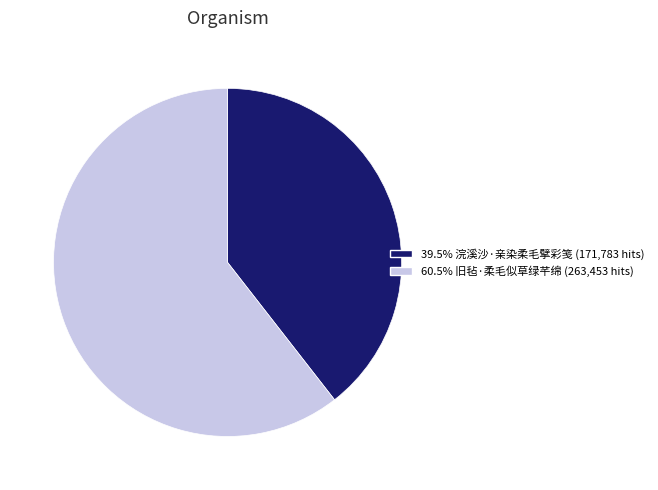

Is there any slice that represents more than half of the pie?

Yes